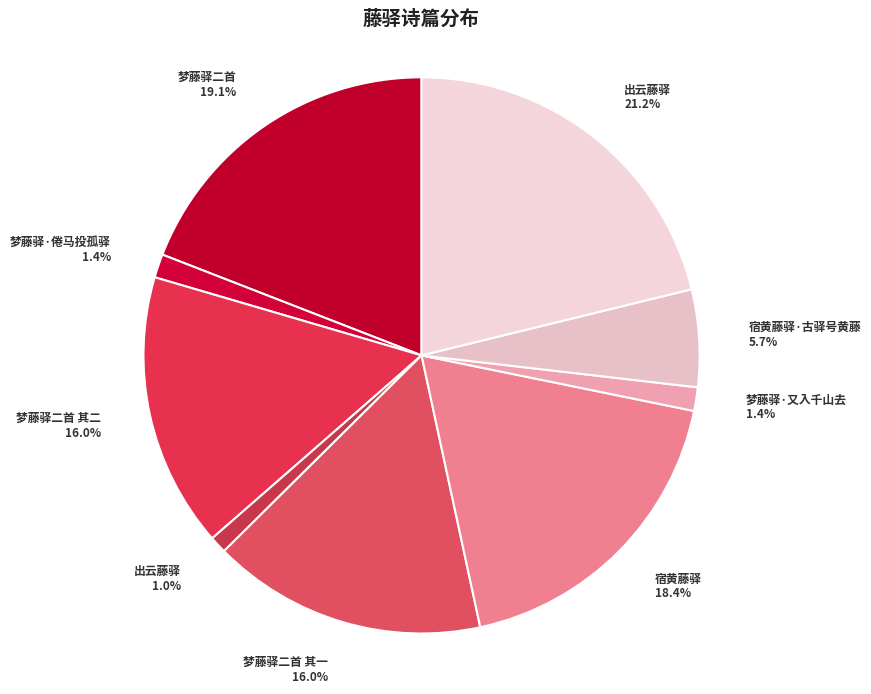

Which has a higher value, 梦藤驿·倦马投孤驿 1.4% or 梦藤驿二首 19.1%?

梦藤驿二首 19.1%